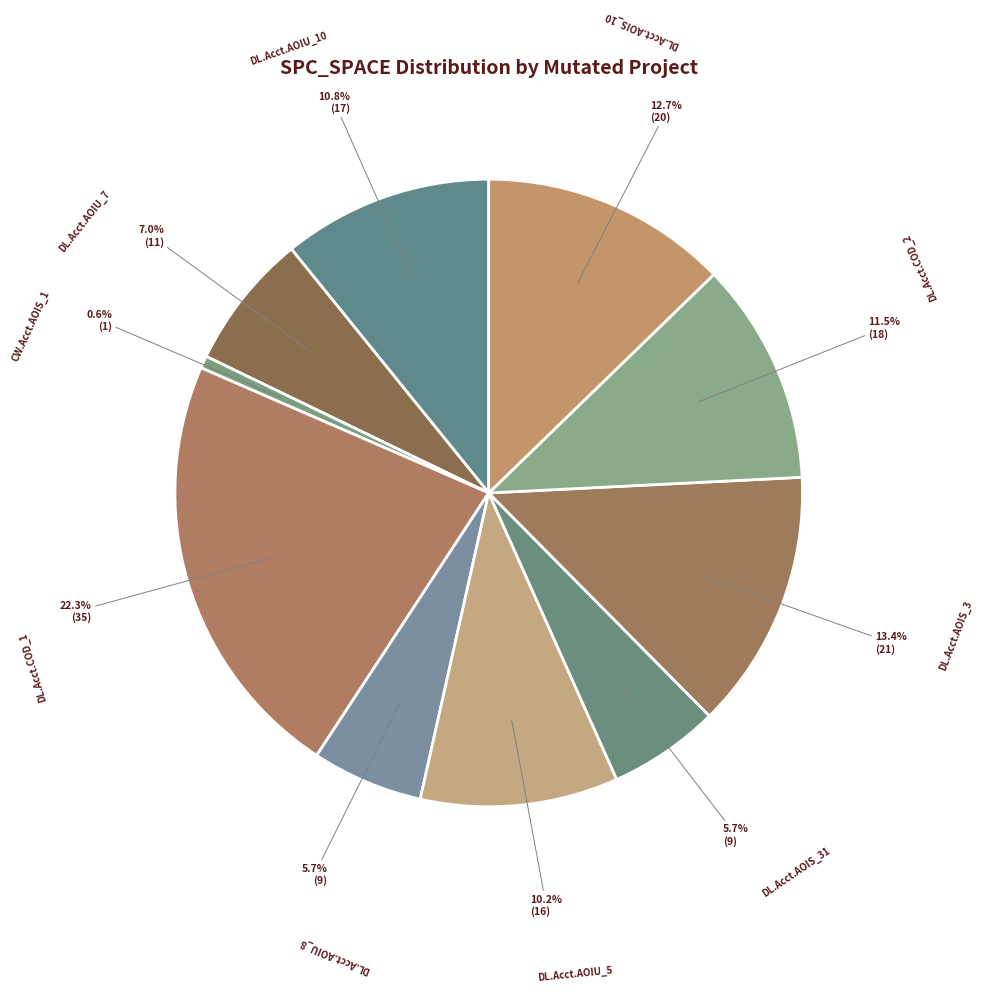

To the nearest percent, what is the difference between the largest and smallest slice percentages?

22%